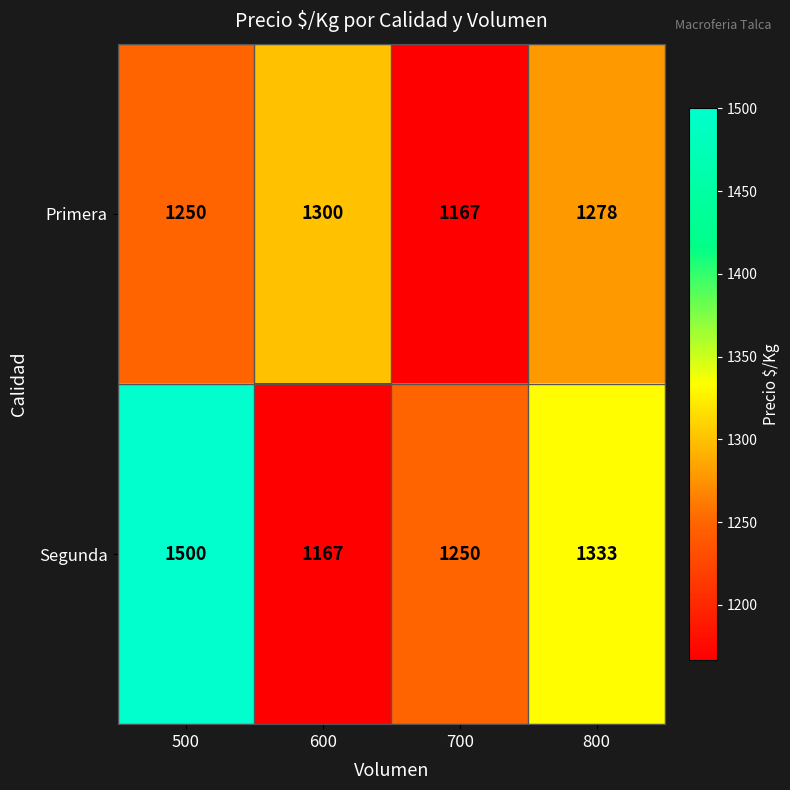

Rank the series by their average value, from highest to lowest.

Segunda, Primera